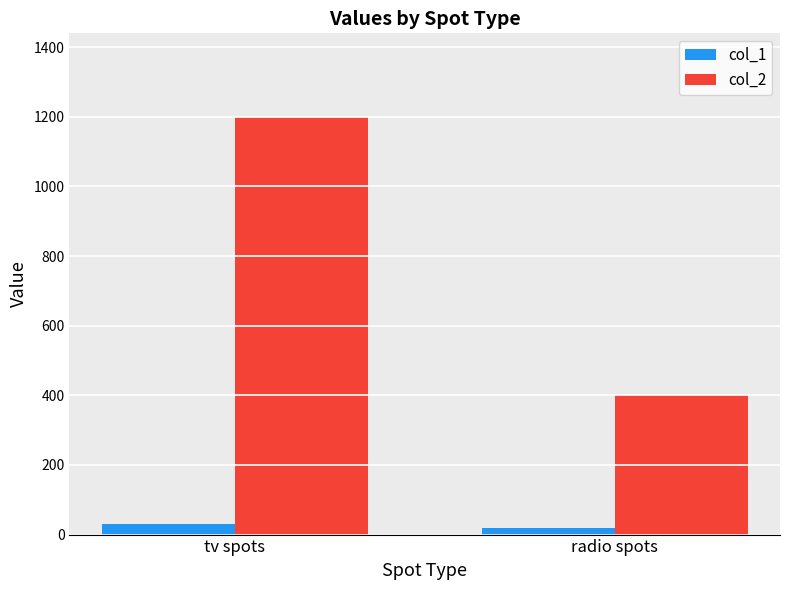

What is the sum of all col_2 values?

1600